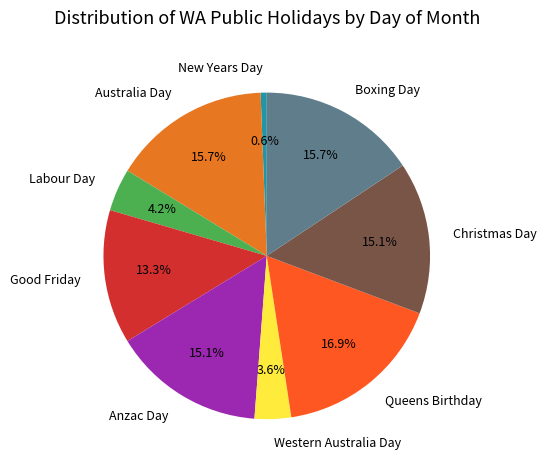

To the nearest percent, what is the average slice percentage?

11%